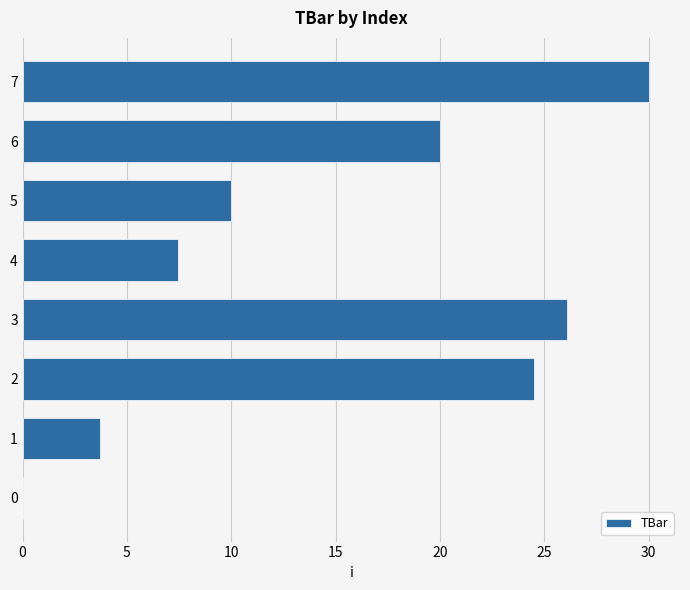

Reading bottom to top, what are all the values shown in this chart?

0=0.0	1=3.7	2=24.5	3=26.1	4=7.4	5=10.0	6=20.0	7=30.0